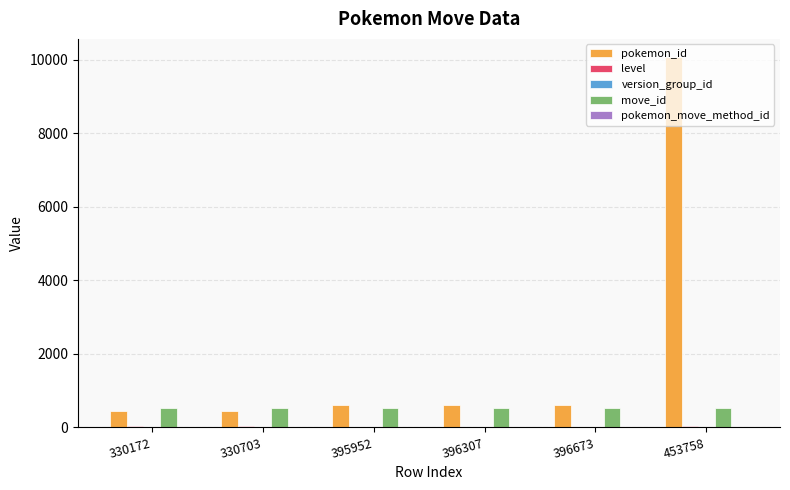

Which series has the largest total across all categories?

pokemon_id